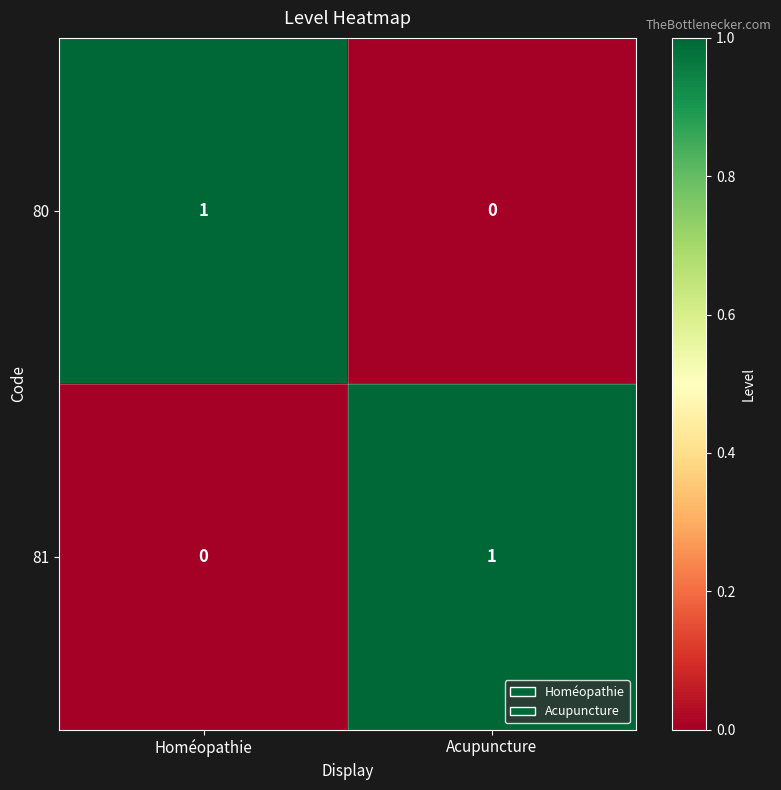

Reading left to right, extract all data points from this chart.

80: Homéopathie=1	Acupuncture=0
81: Homéopathie=0	Acupuncture=1